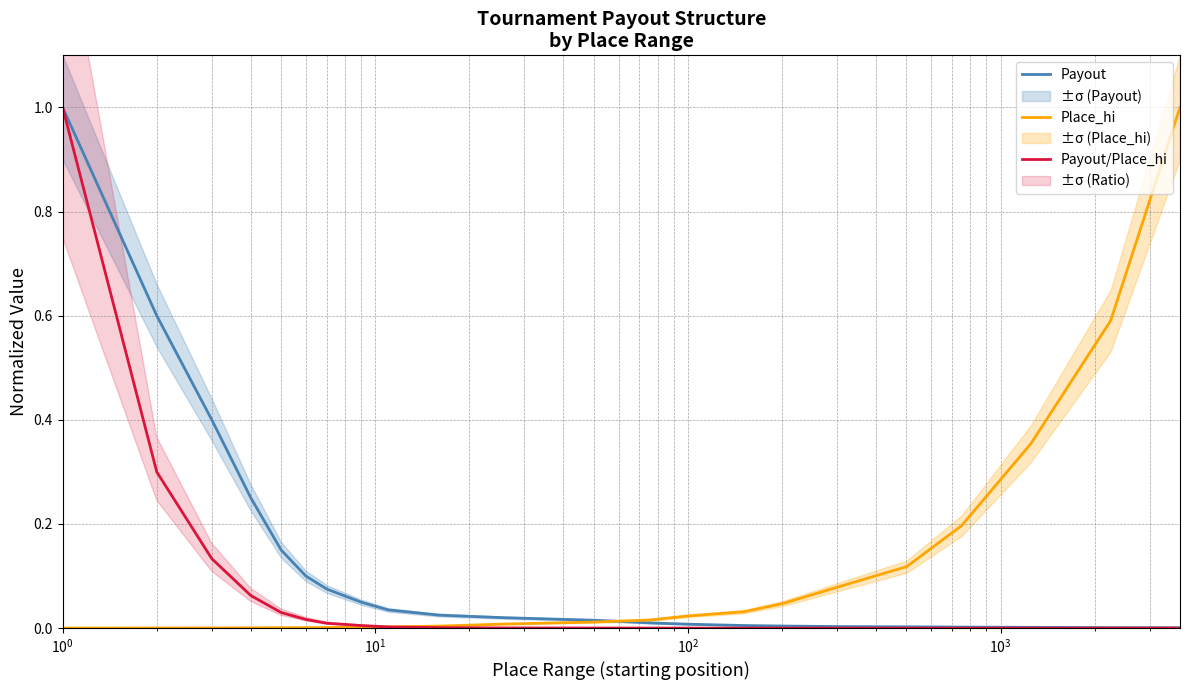

What are all the series names shown in the legend?

Payout, Place_hi, Payout/Place_hi